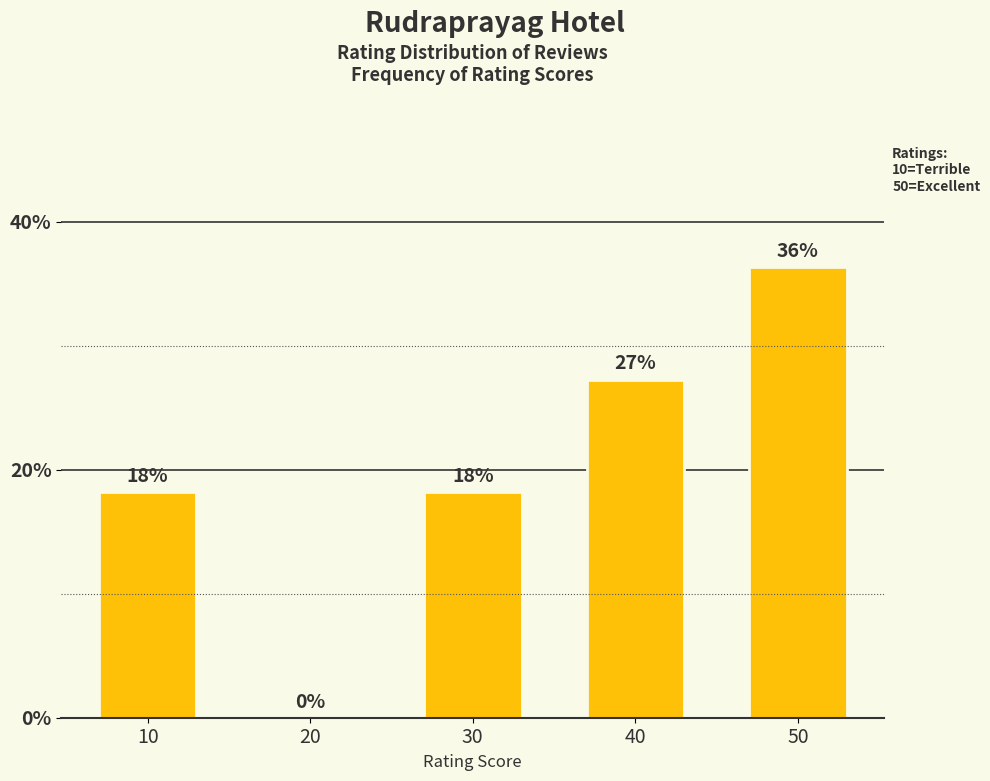

Are the bars horizontal?

No